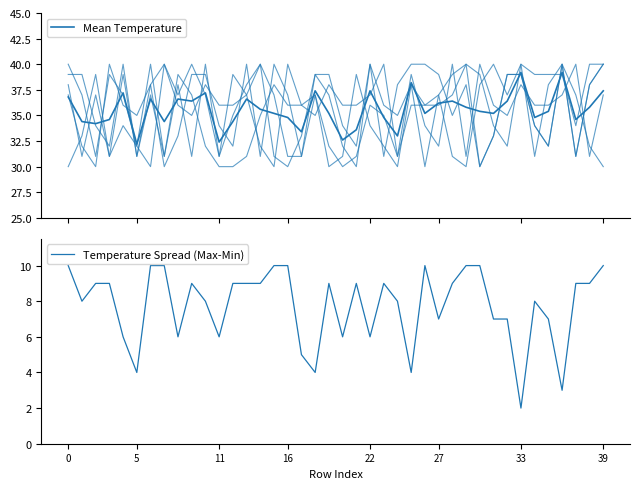

What is the label of the 9th point from the left?

8